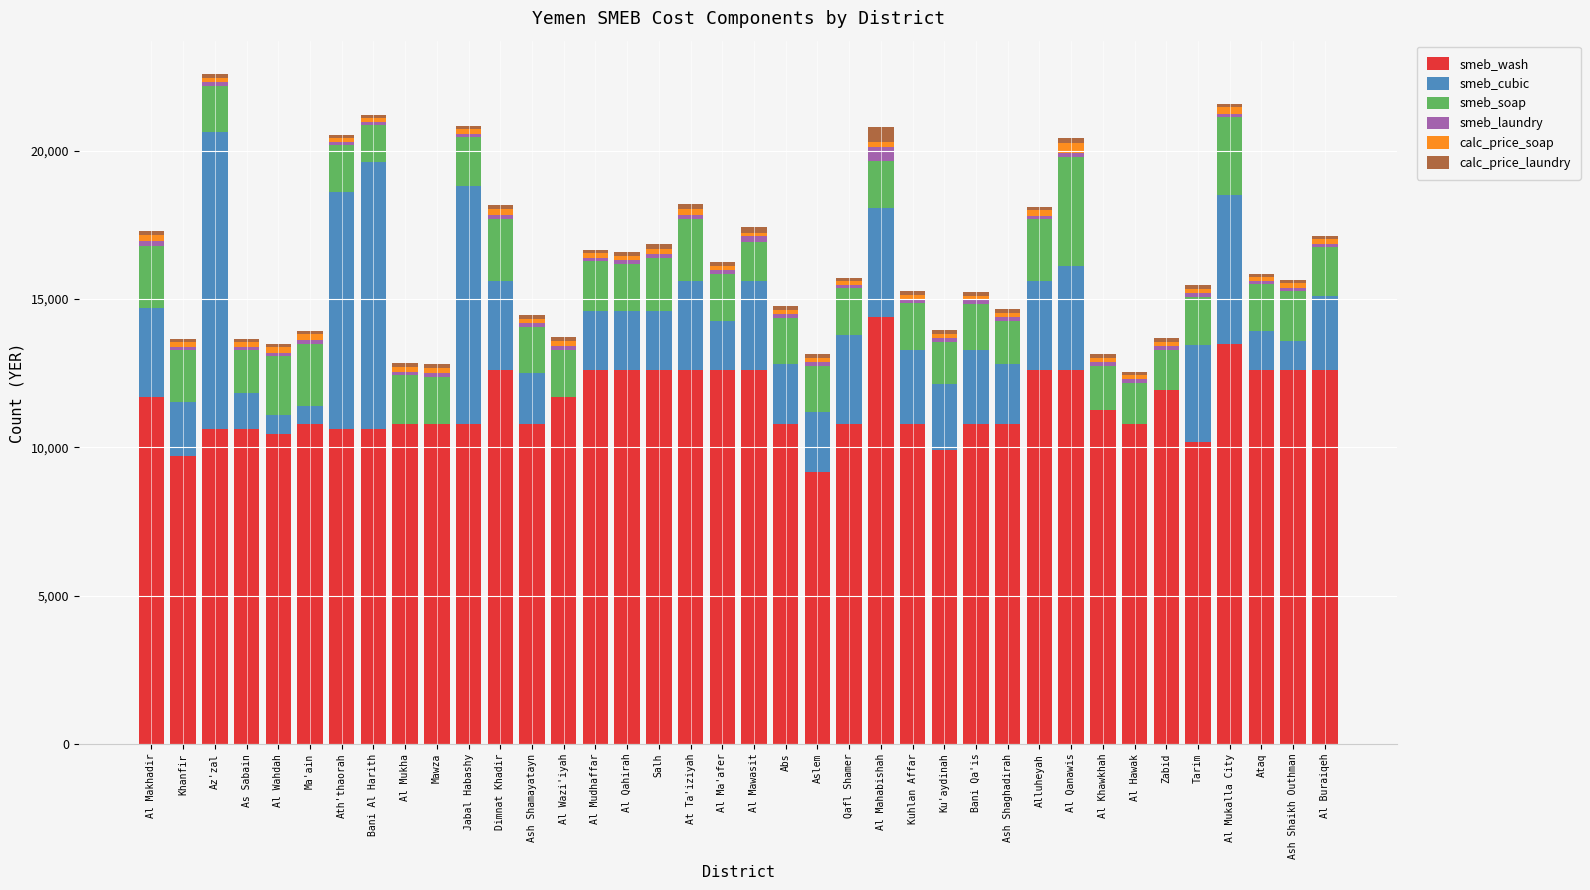

The smeb_wash series shows 7439.5 at Ataq. True or false?

False